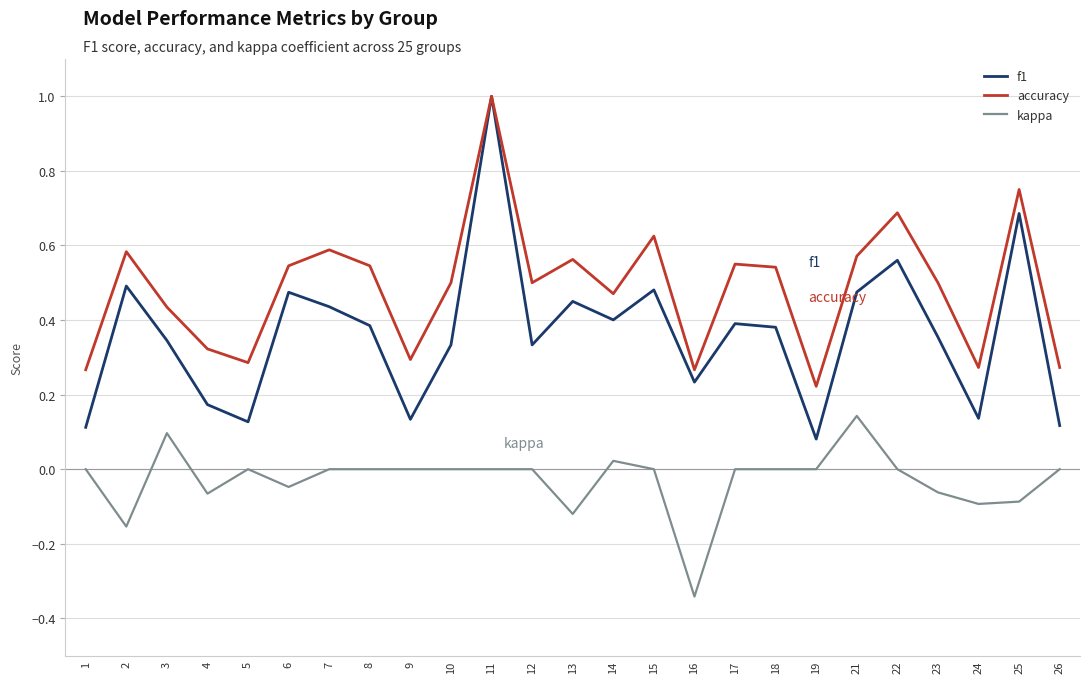

Is it true that f1 equals 0.2 at 10?

False